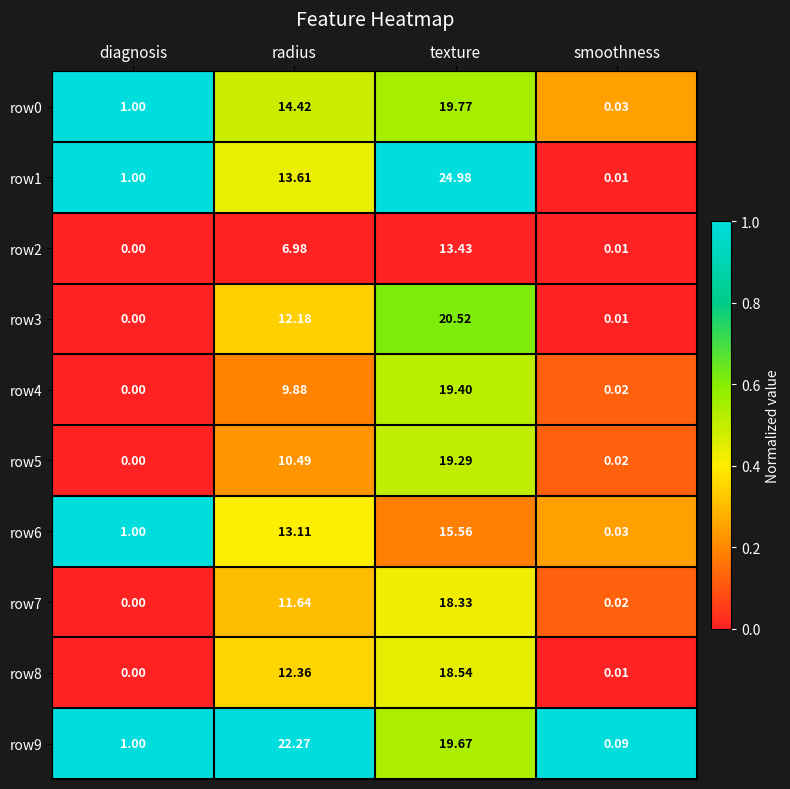

How many series are shown in this chart?

10